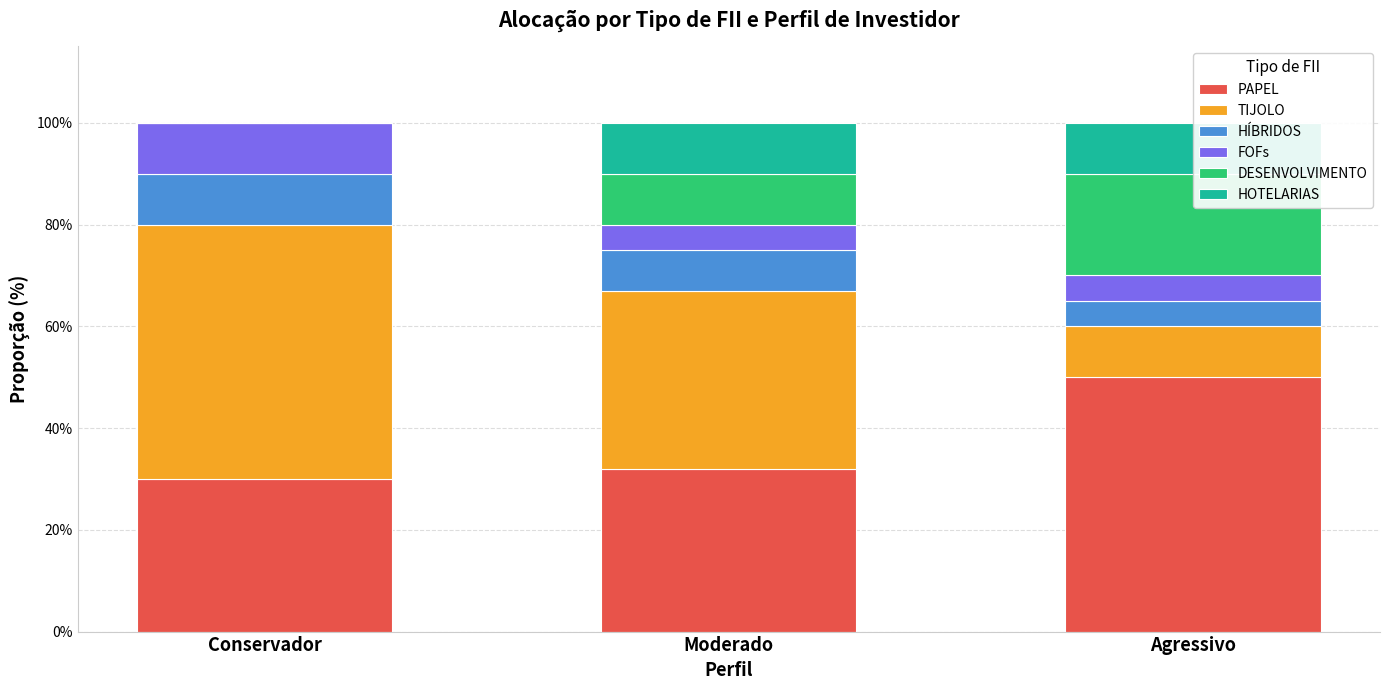

True or false: TIJOLO has a value of 0.5 at Conservador.

True